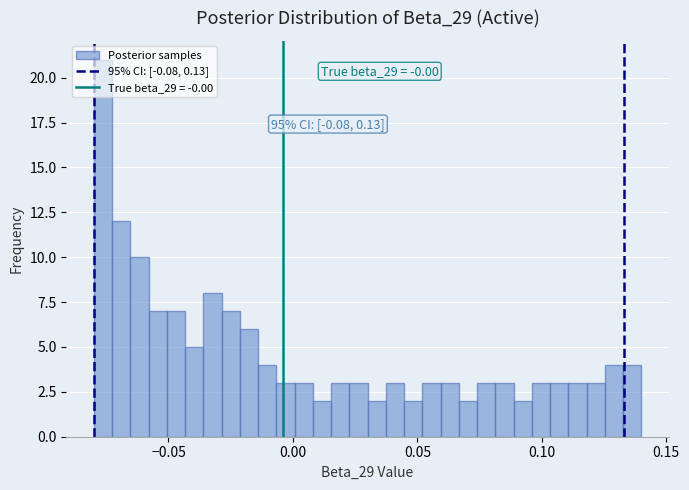

Read against the x-axis, roughly where is the centre of the tallest bar?

-0.075